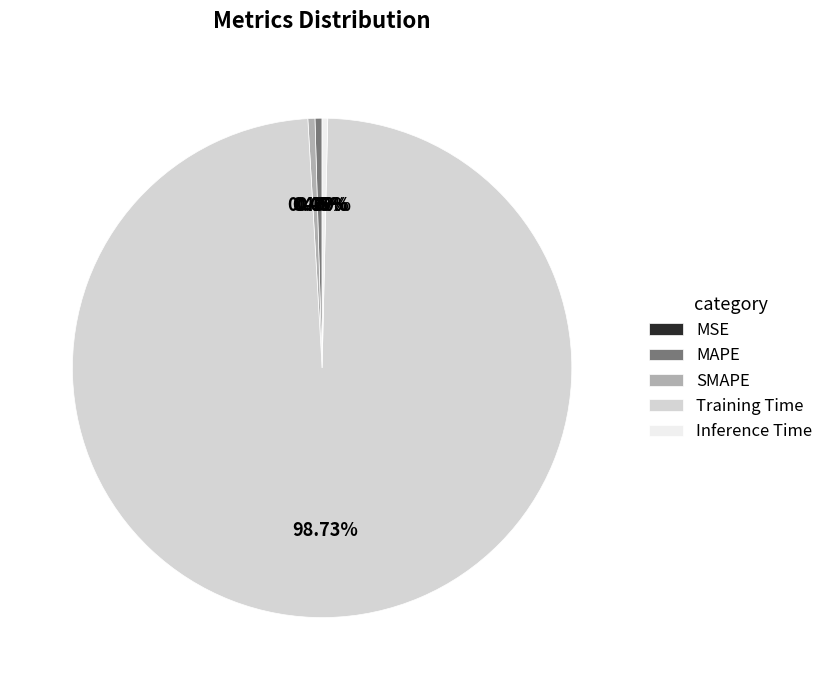

Which slice represents more than half of the pie?

Training Time